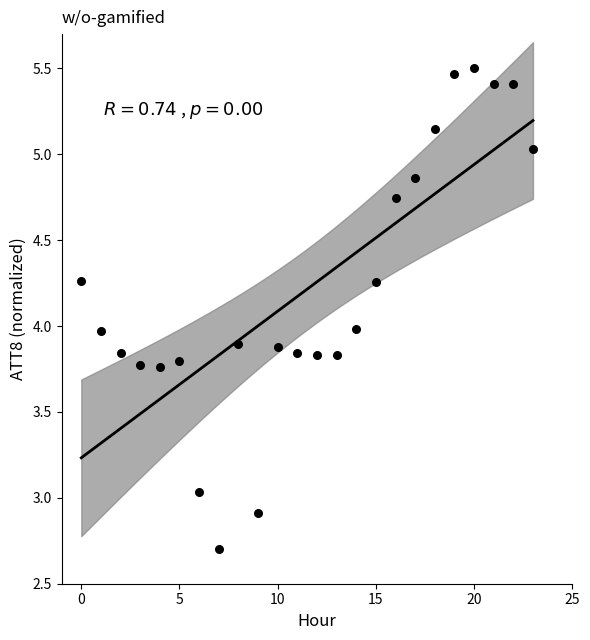

Count the number of points in this scatter plot.

24